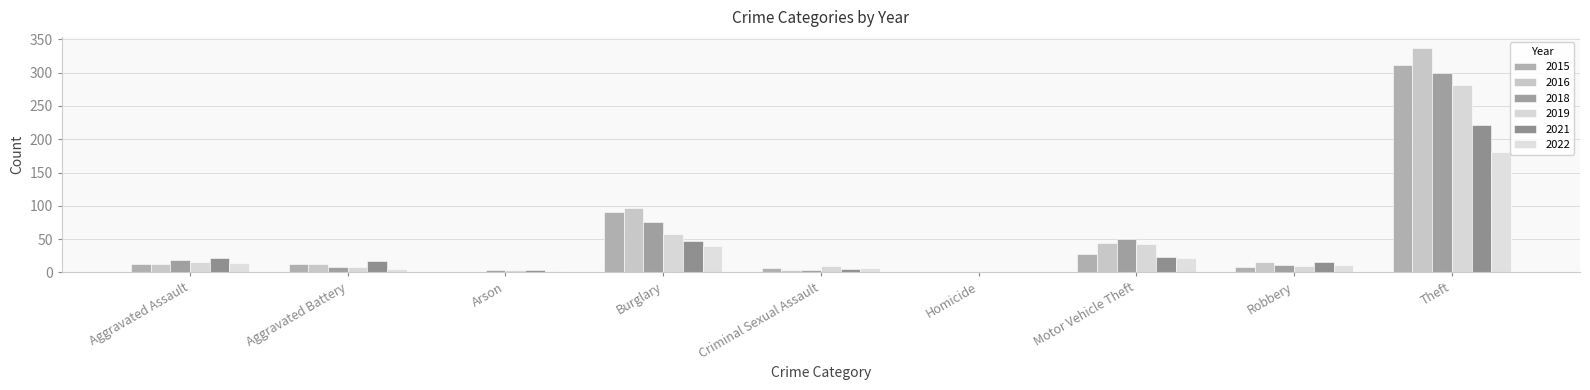

How many positive values does the 2019 series have?

8